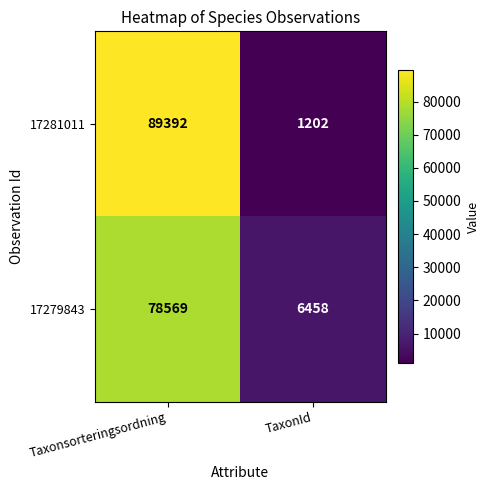

What is the difference between the highest and lowest values at TaxonId?

5256